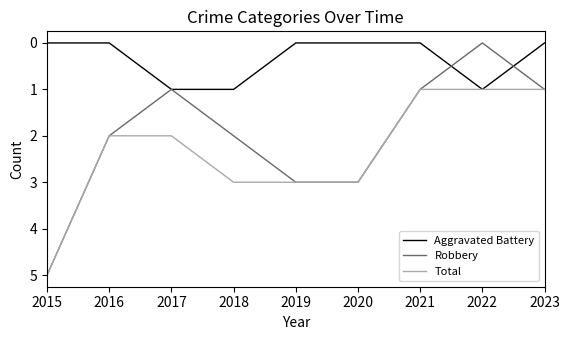

Which series has the widest spread of values?

Robbery